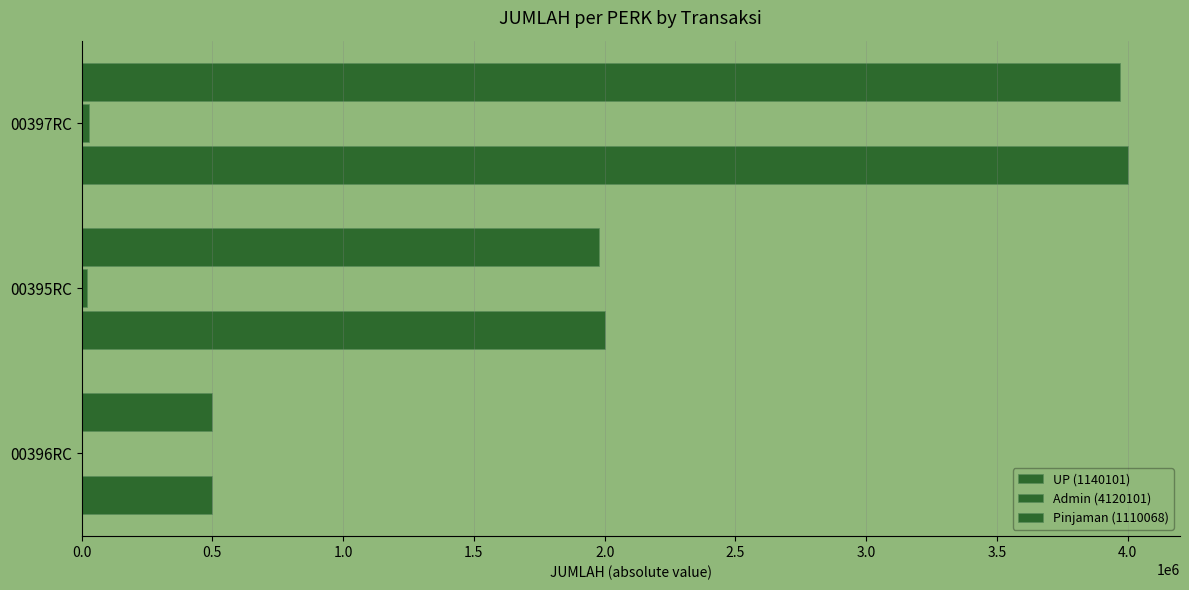

Which series has the largest range (max minus min)?

UP (1140101)